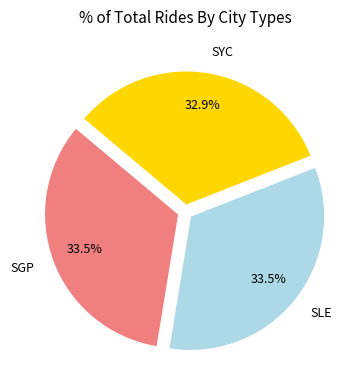

Does SLE represent more than half of the total?

No